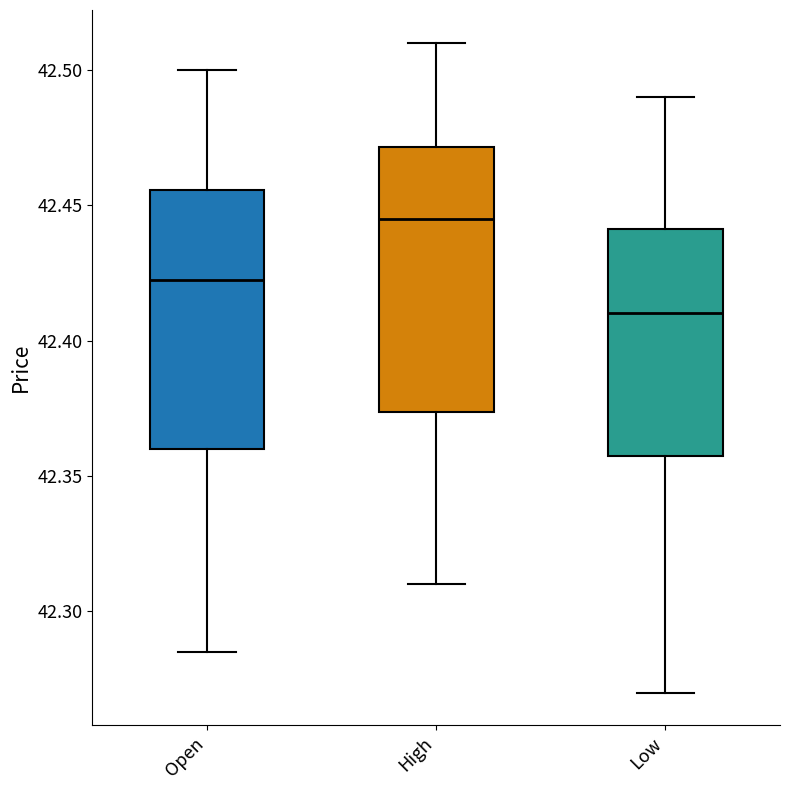

Reading left to right, read every box against the y-axis: the position of its median line, the range the box covers, and the ends of its whiskers. The values are not printed on the chart, so give them approximately, as read against the axis.

Open: median 42.425, box 42.360 to 42.455, whiskers 42.285 to 42.500
High: median 42.445, box 42.375 to 42.470, whiskers 42.310 to 42.510
Low: median 42.410, box 42.360 to 42.440, whiskers 42.270 to 42.490